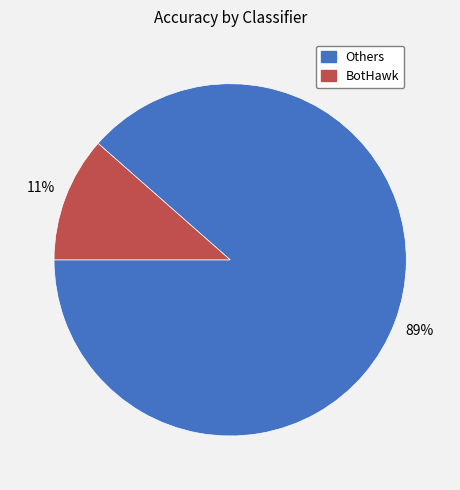

Is there a majority slice in this chart?

Yes